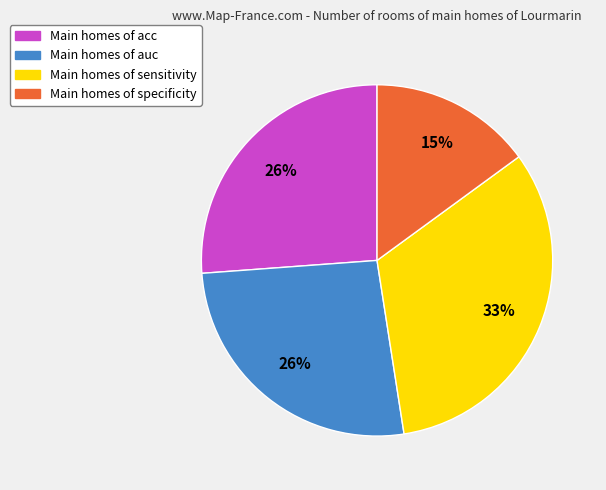

Which category has the biggest portion of the pie?

Main homes of sensitivity